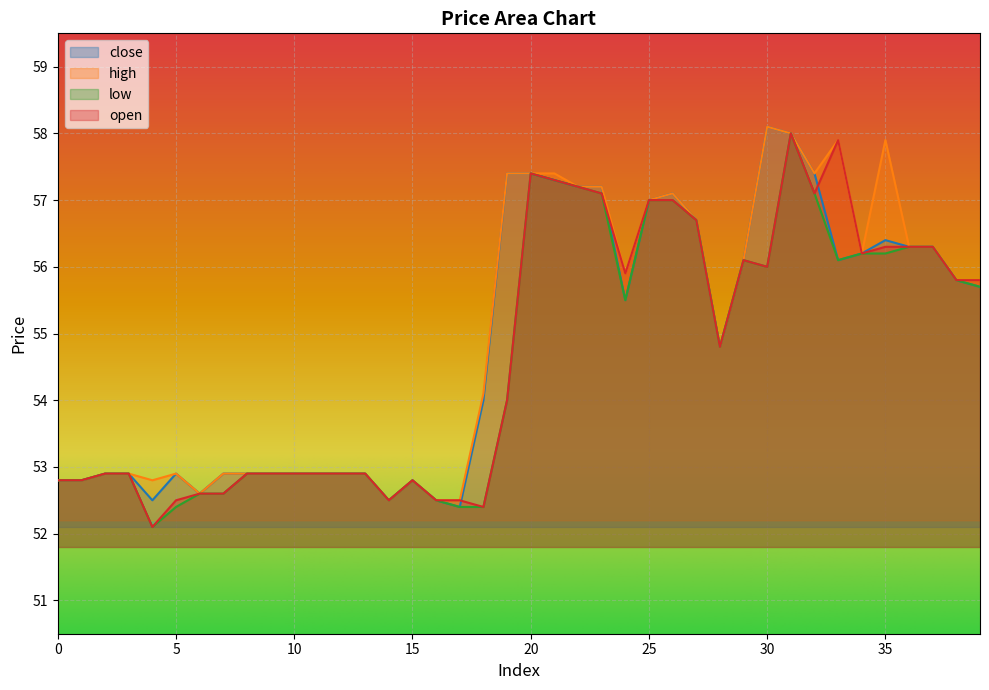

At which label does high reach its minimum?

14